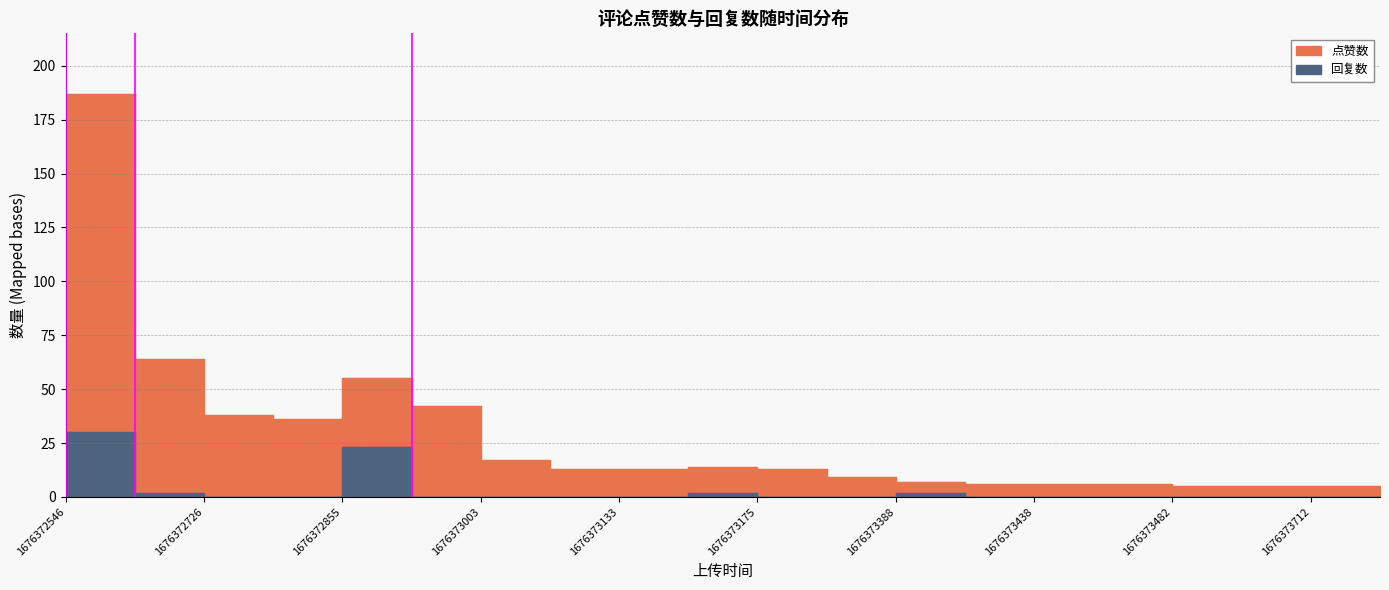

Is this an area chart (filled region under the line)?

No